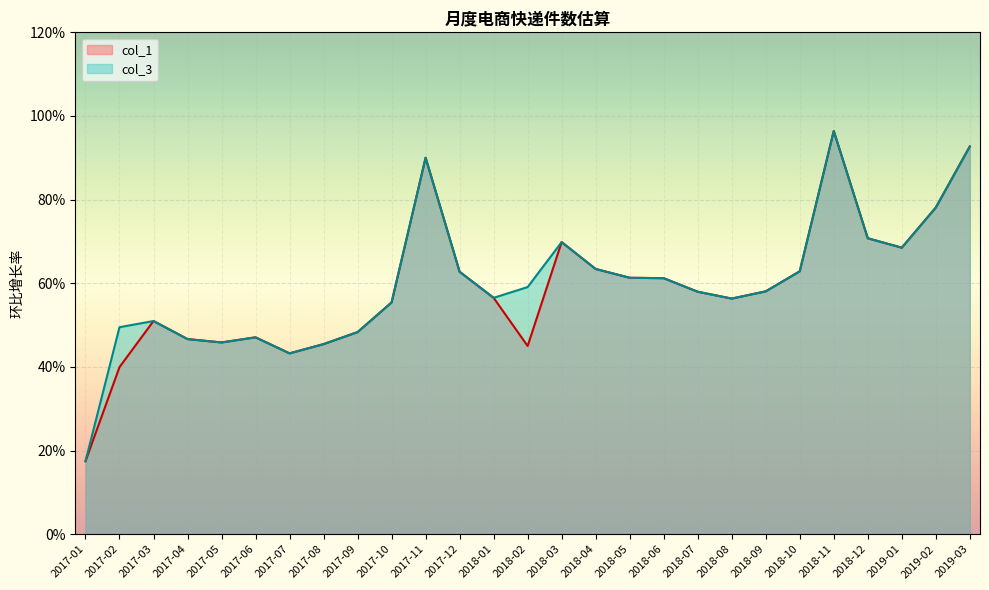

Which series has the widest spread of values?

col_1